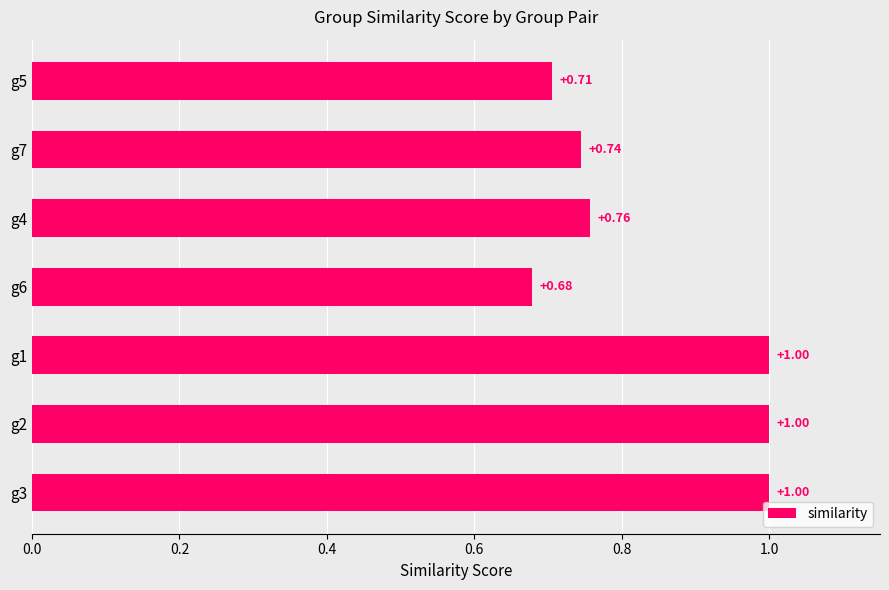

Where is the data nearest to the value 0?

g6